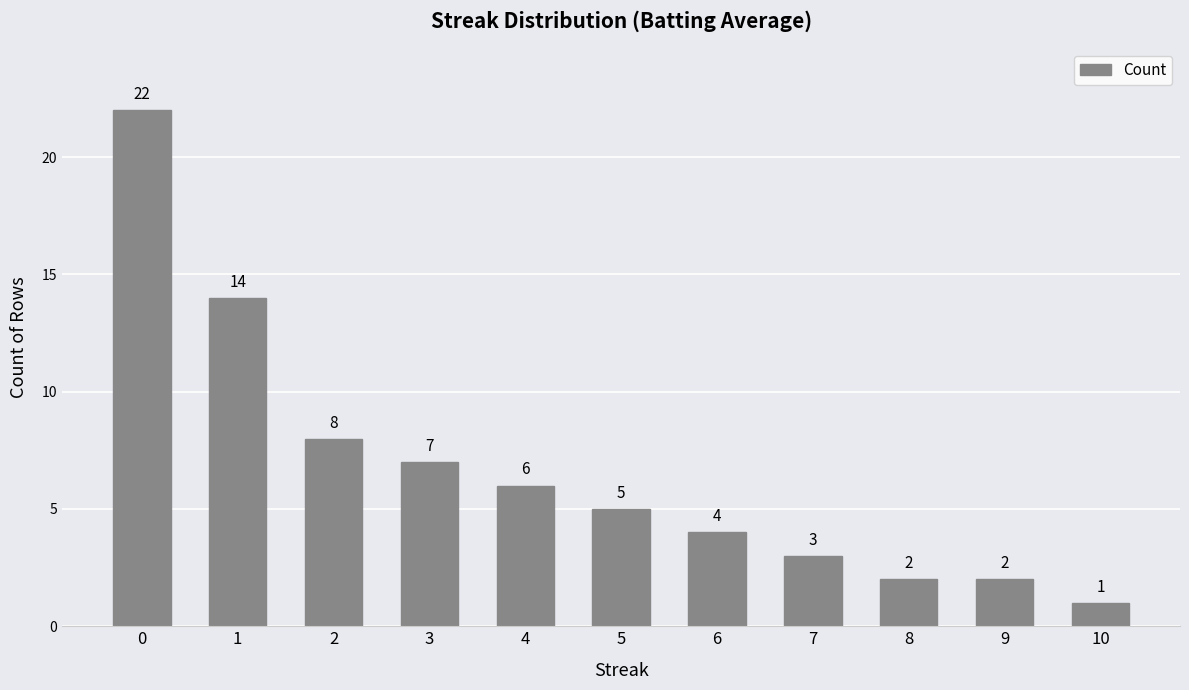

What is the greatest value displayed?

22